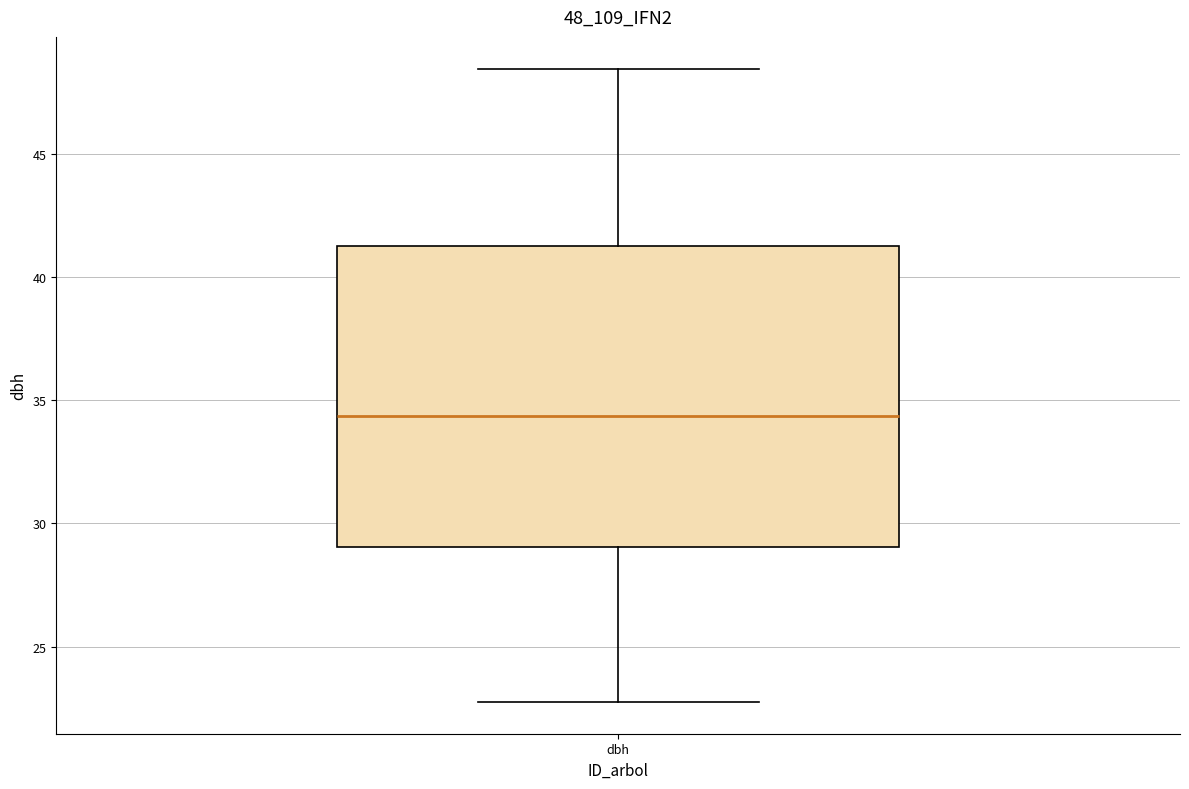

Read this box plot against the y-axis: the position of the median line, the range covered by the box, and the ends of both whiskers. The values are not printed on the chart, so give them approximately, as read against the axis.

median 34.5, box 29.0 to 41.5, whiskers 23.0 to 48.5